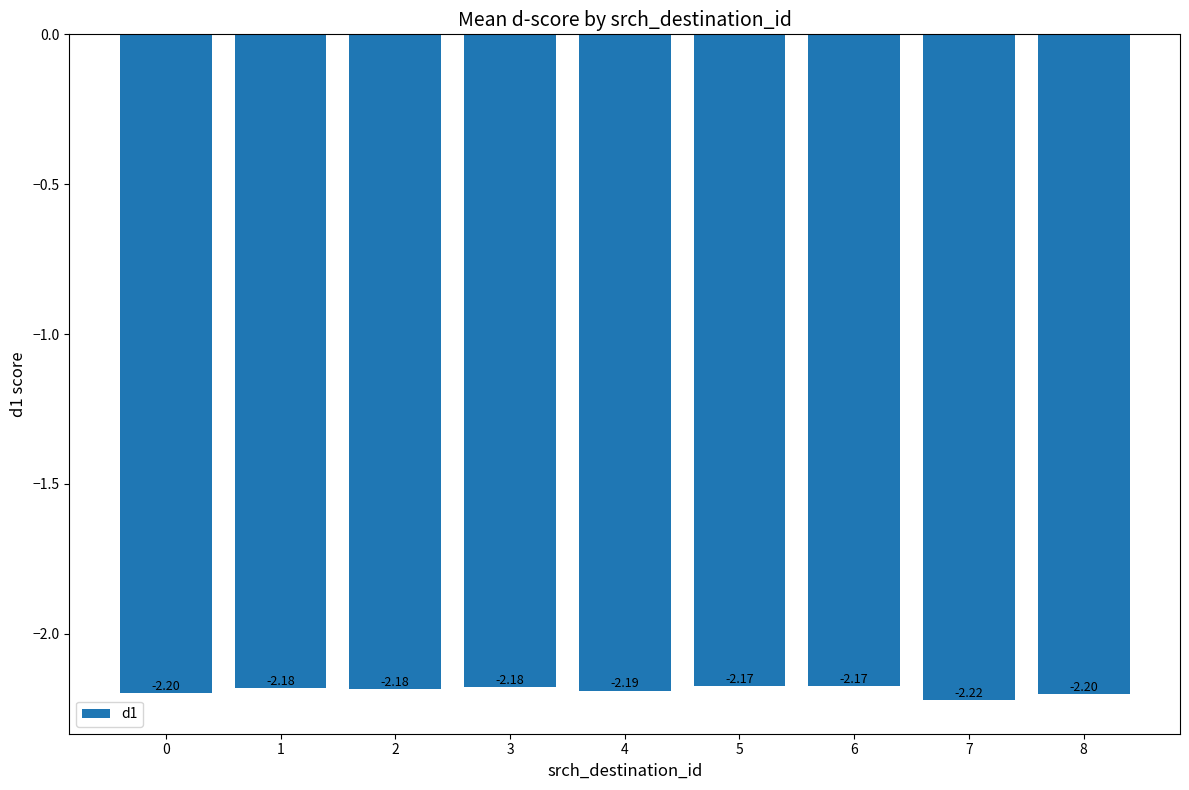

Where is the data nearest to the value -2?

5